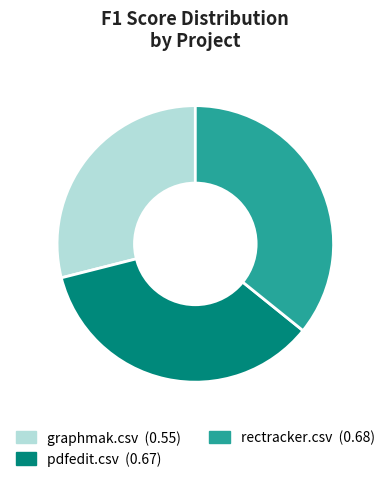

What is the largest slice in the pie chart?

rectracker.csv